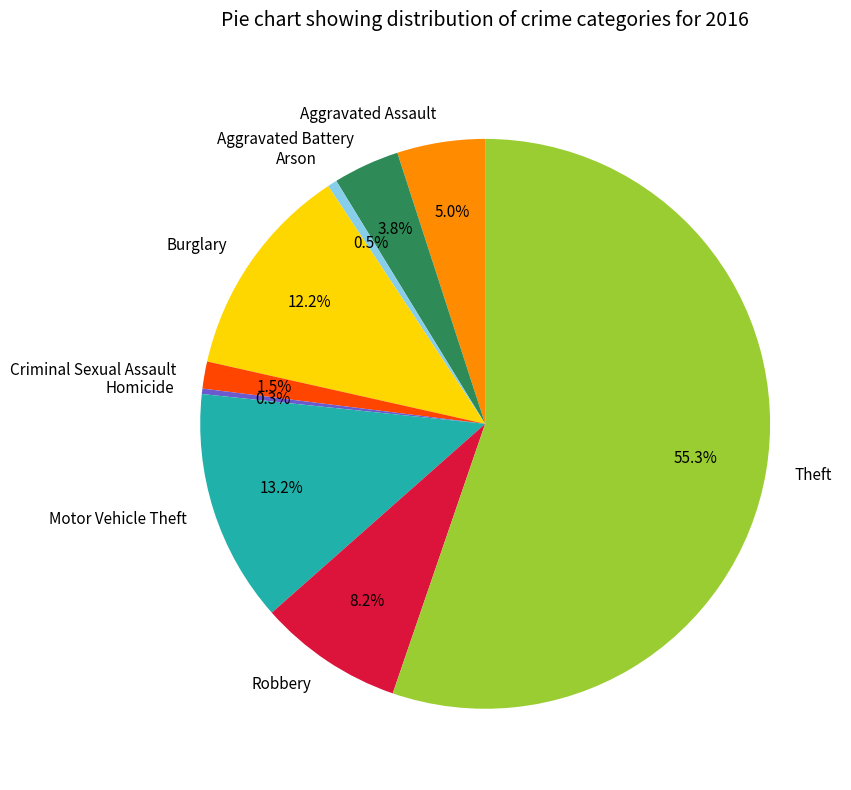

To the nearest percent, what percentage of the pie is Robbery?

8%